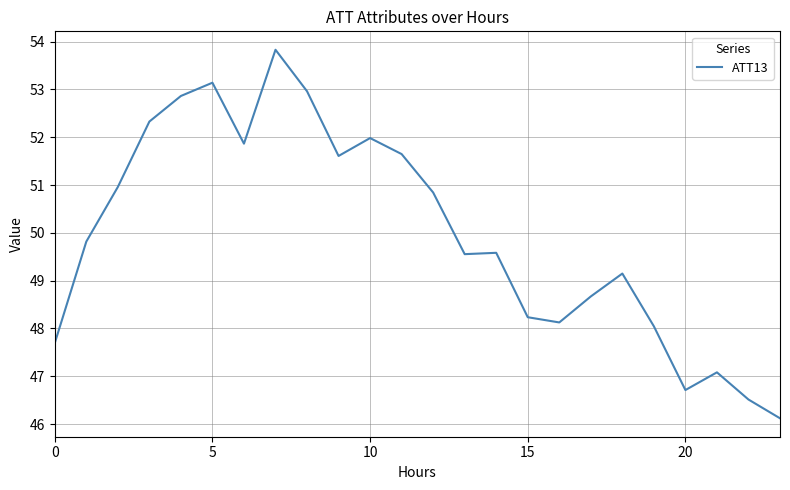

How many categories are shown in the chart?

24